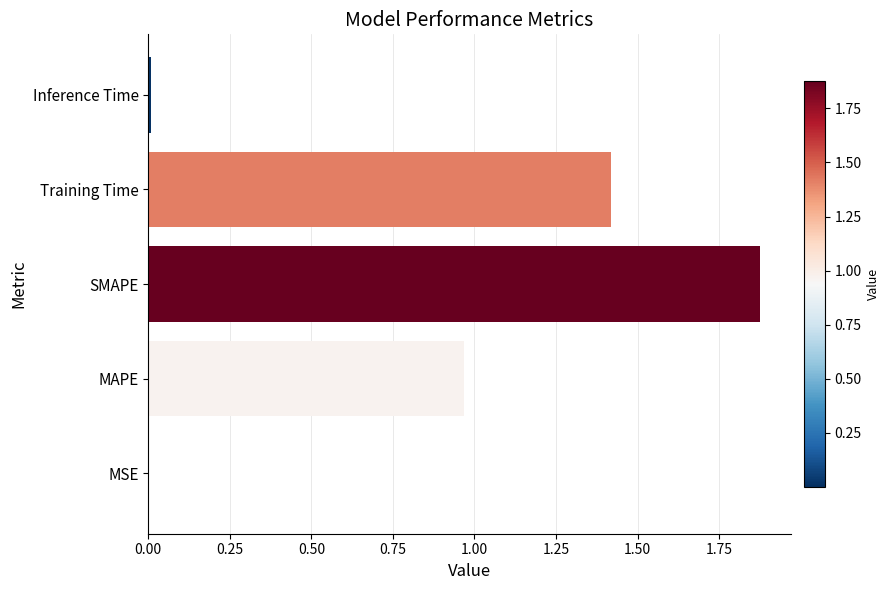

The chart shows a value of 0.9 at Training Time. True or false?

False